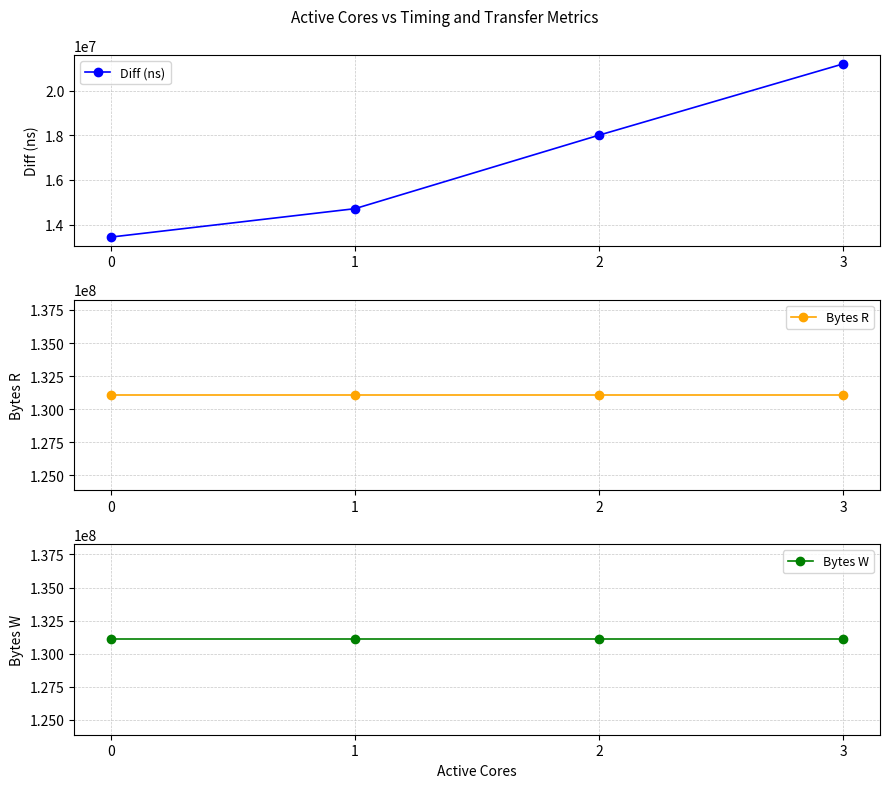

What is the lowest value of the Bytes R series?

131072000